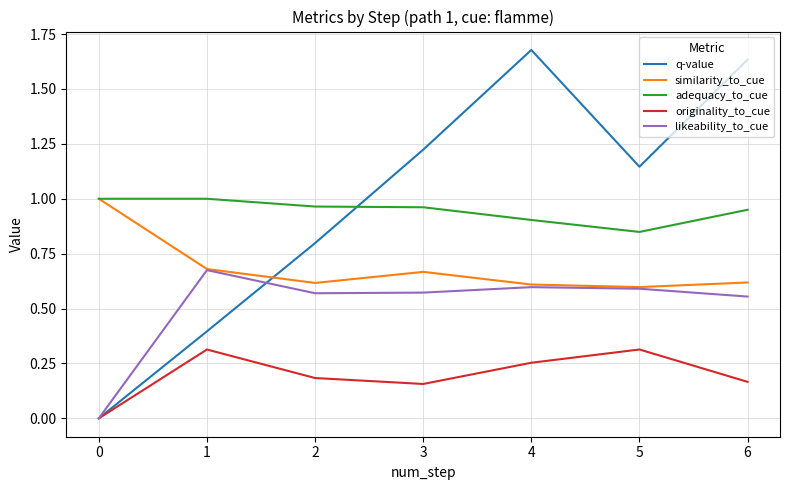

The originality_to_cue series shows 0.2 at 1. True or false?

False